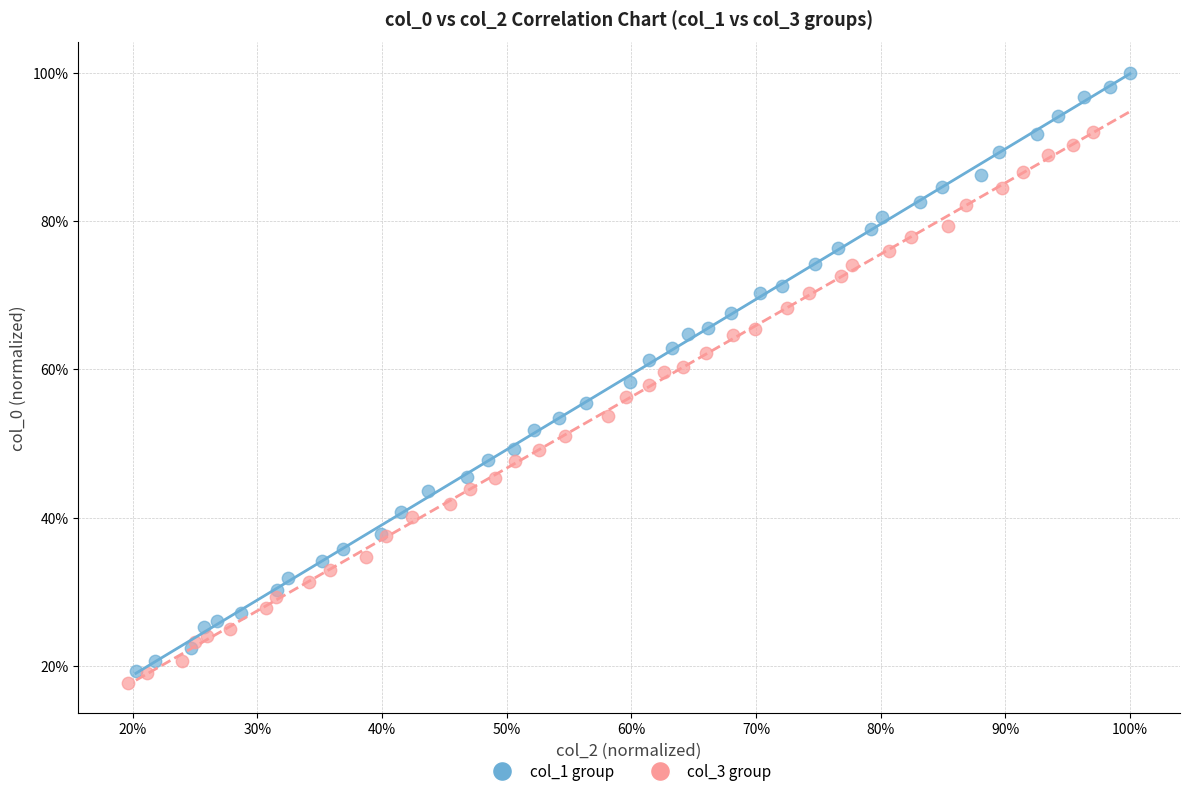

What are all the series names shown in the legend?

col_1 group, col_3 group